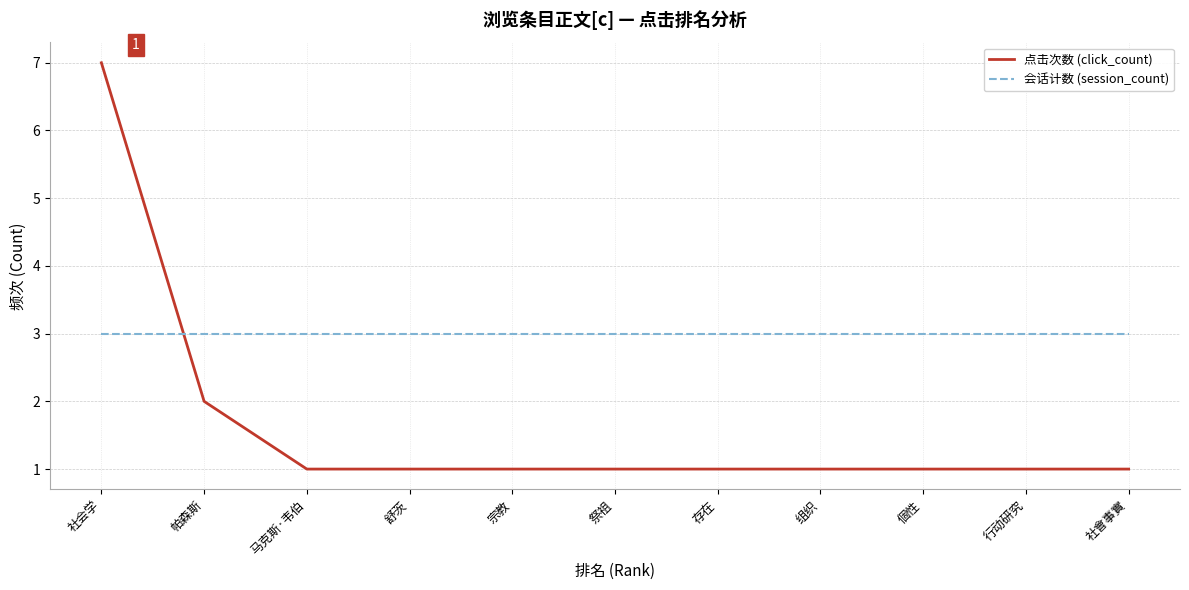

At how many categories does at least one series exceed 4?

1